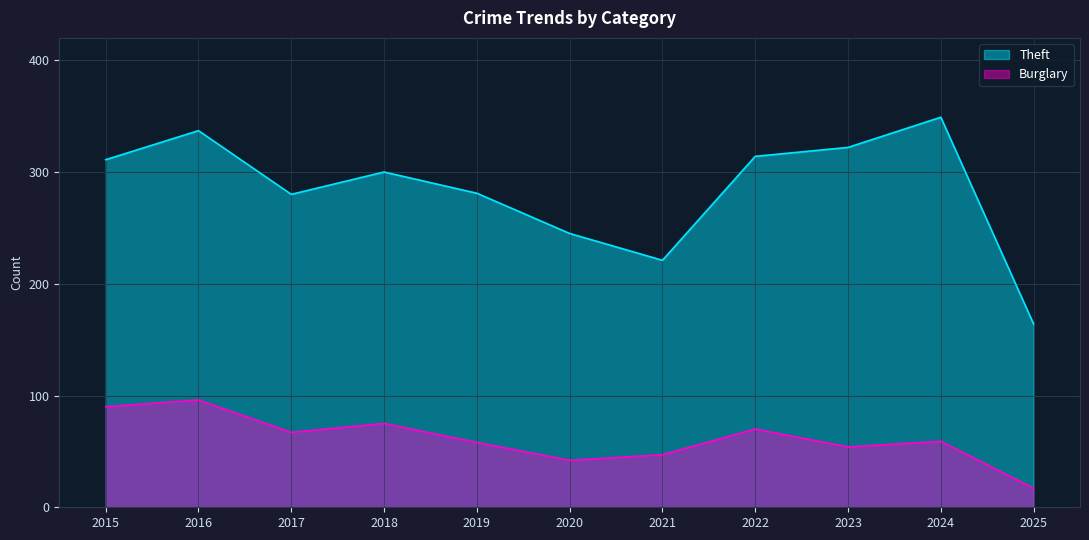

Is it true that Burglary equals 36 at 2024?

False